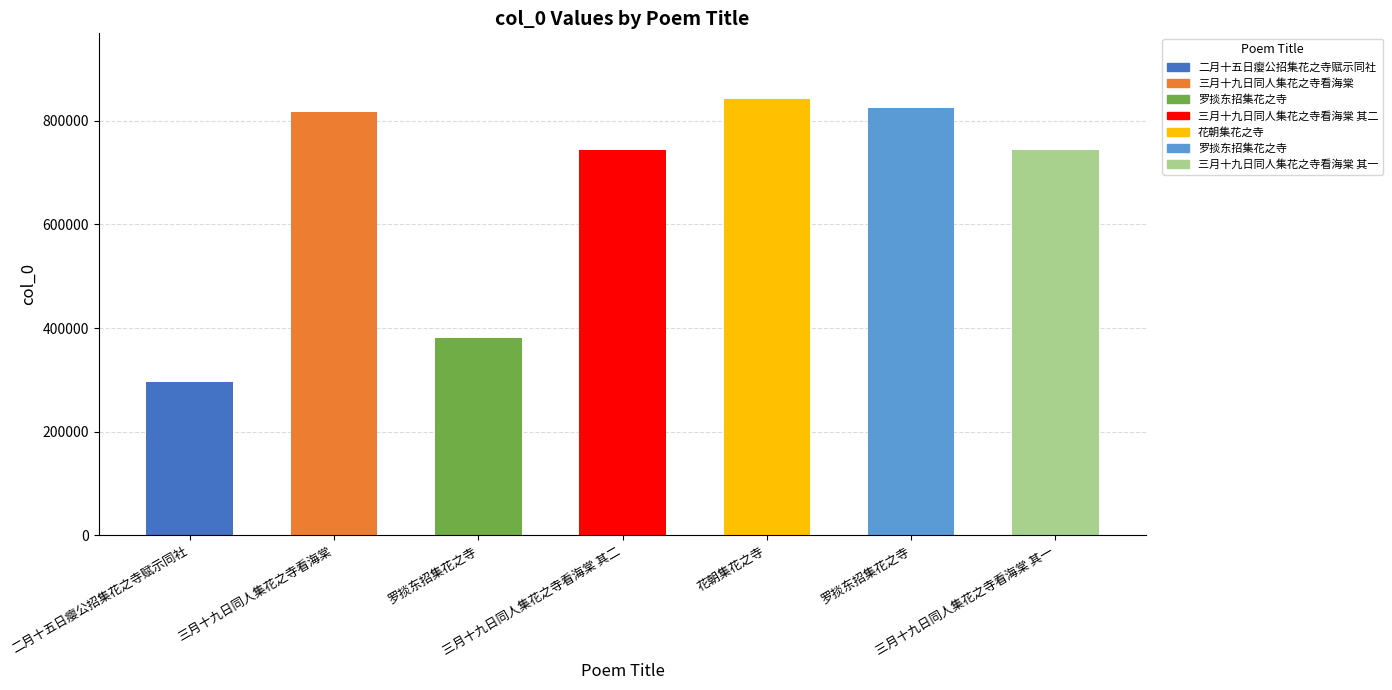

How many bars are there in total?

7